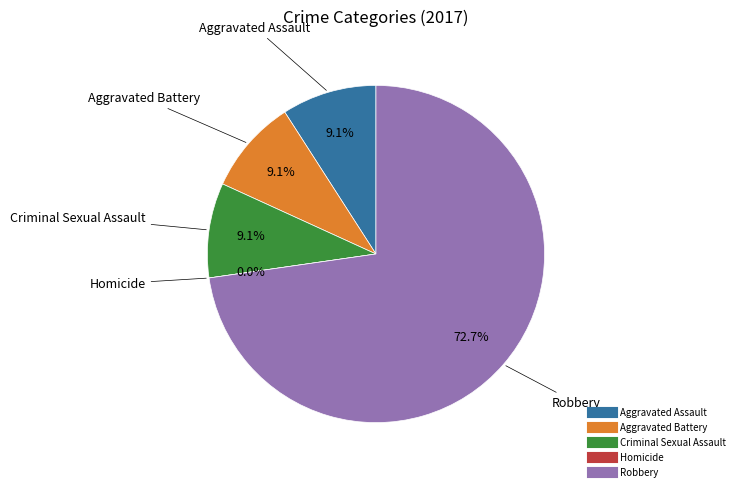

Combined, do Robbery and Criminal Sexual Assault account for over 50%?

Yes